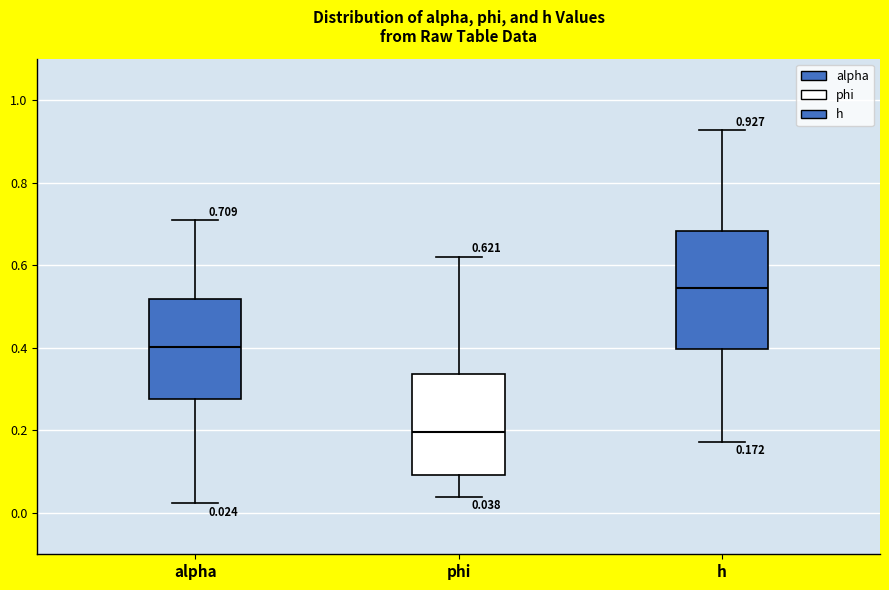

Which box's median line is the highest?

h